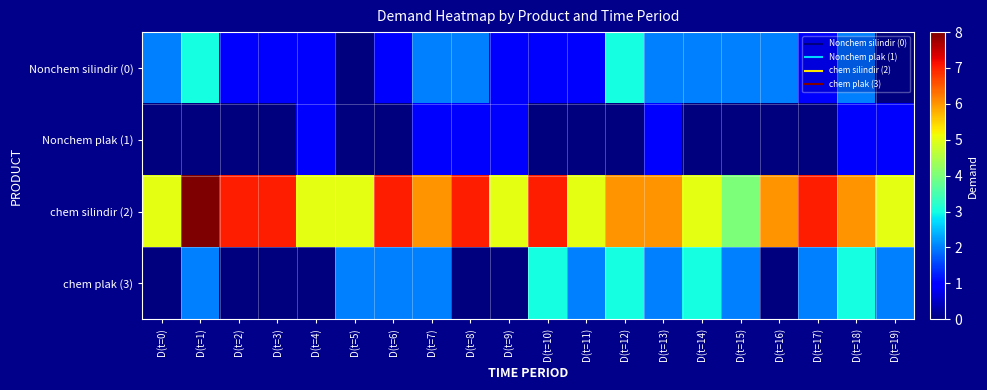

Reading left to right, transcribe all the data shown in this chart.

Nonchem silindir (0): D(t=0)=2	D(t=1)=3	D(t=2)=1	D(t=3)=1	D(t=4)=1	D(t=5)=0	D(t=6)=1	D(t=7)=2	D(t=8)=2	D(t=9)=1	D(t=10)=1	D(t=11)=1	D(t=12)=3	D(t=13)=2	D(t=14)=2	D(t=15)=2	D(t=16)=2	D(t=17)=1	D(t=18)=2	D(t=19)=0
Nonchem plak (1): D(t=0)=0	D(t=1)=0	D(t=2)=0	D(t=3)=0	D(t=4)=1	D(t=5)=0	D(t=6)=0	D(t=7)=1	D(t=8)=1	D(t=9)=1	D(t=10)=0	D(t=11)=0	D(t=12)=0	D(t=13)=1	D(t=14)=0	D(t=15)=0	D(t=16)=0	D(t=17)=0	D(t=18)=1	D(t=19)=1
chem silindir (2): D(t=0)=5	D(t=1)=8	D(t=2)=7	D(t=3)=7	D(t=4)=5	D(t=5)=5	D(t=6)=7	D(t=7)=6	D(t=8)=7	D(t=9)=5	D(t=10)=7	D(t=11)=5	D(t=12)=6	D(t=13)=6	D(t=14)=5	D(t=15)=4	D(t=16)=6	D(t=17)=7	D(t=18)=6	D(t=19)=5
chem plak (3): D(t=0)=0	D(t=1)=2	D(t=2)=0	D(t=3)=0	D(t=4)=0	D(t=5)=2	D(t=6)=2	D(t=7)=2	D(t=8)=0	D(t=9)=0	D(t=10)=3	D(t=11)=2	D(t=12)=3	D(t=13)=2	D(t=14)=3	D(t=15)=2	D(t=16)=0	D(t=17)=2	D(t=18)=3	D(t=19)=2